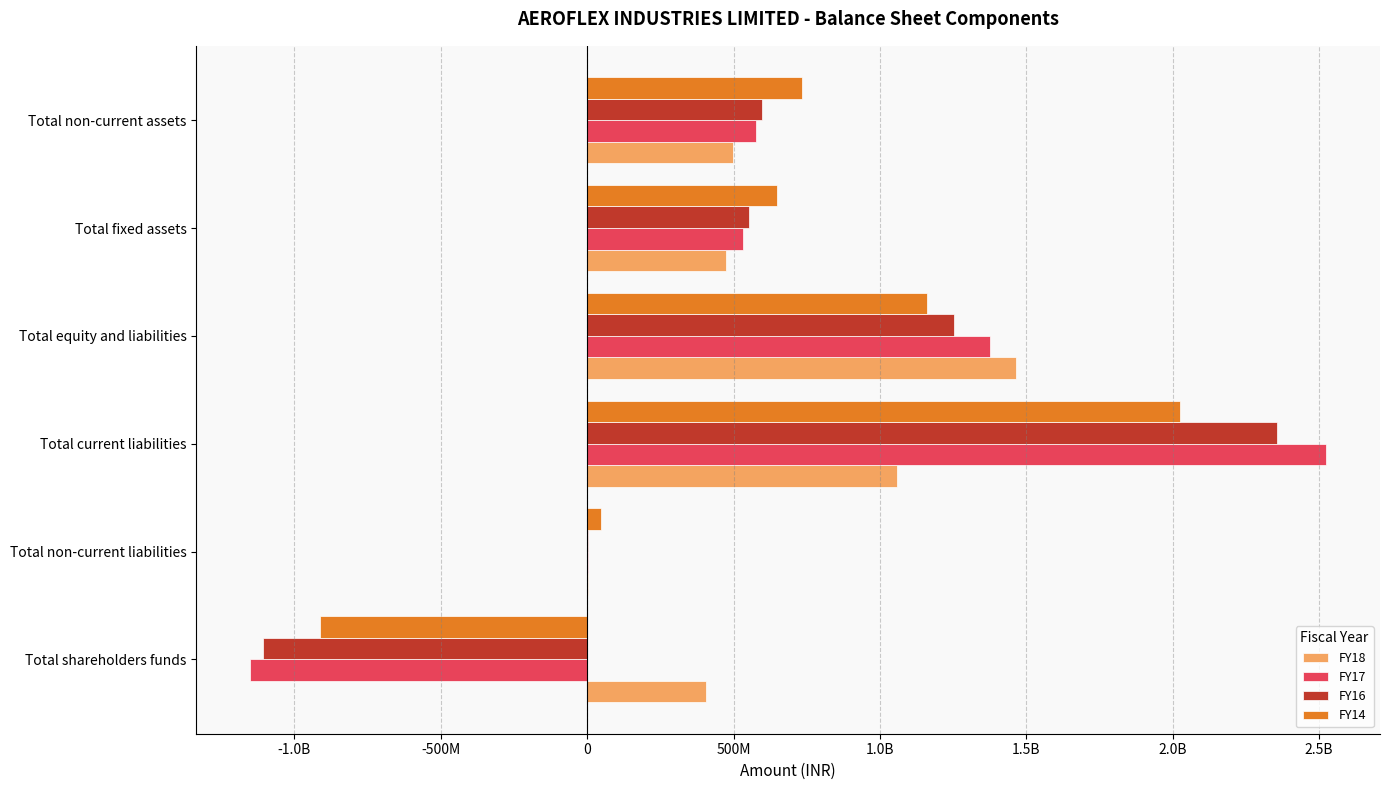

What are all the series names shown in the legend?

FY18, FY17, FY16, FY14